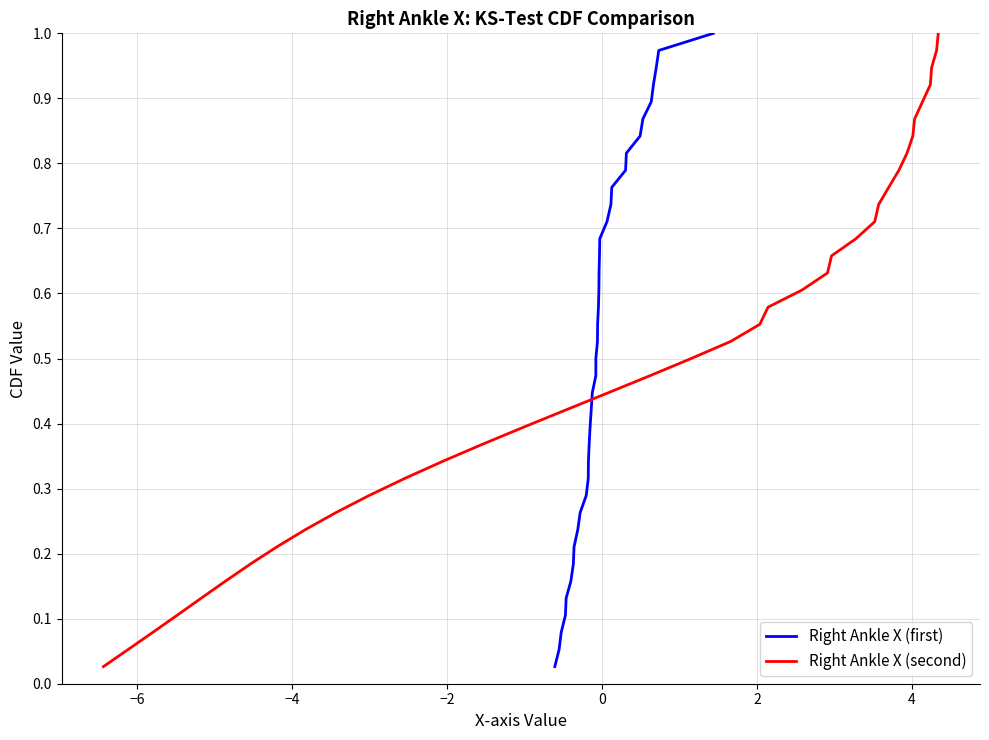

How many lines are shown in the chart?

2